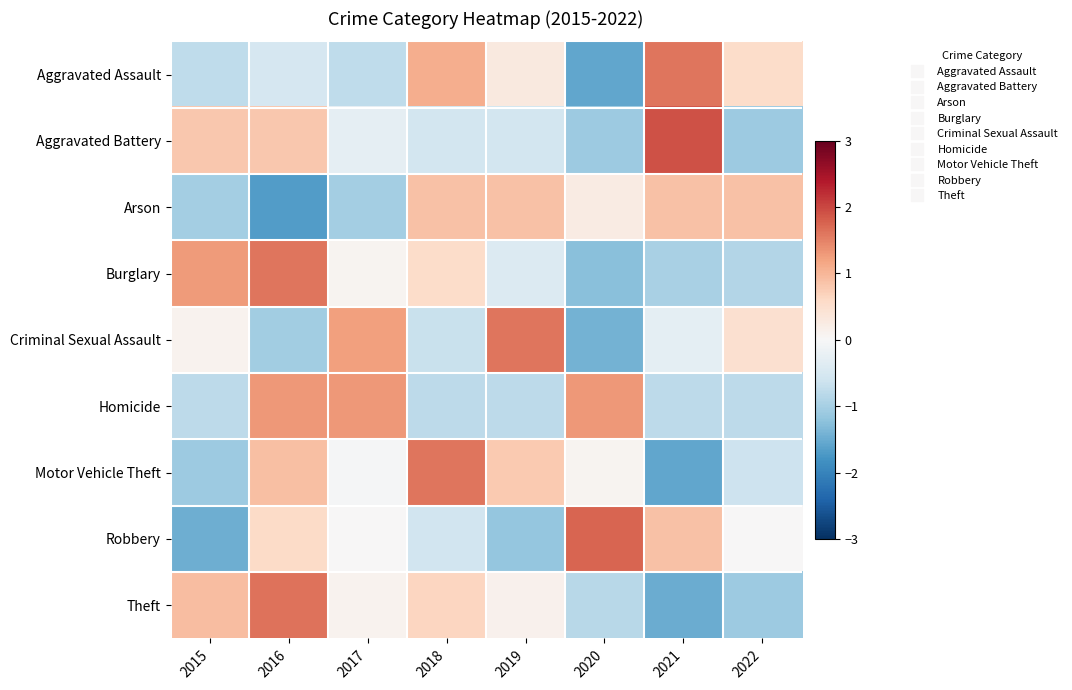

Between 2017 and 2020, which series saw the biggest shift?

Criminal Sexual Assault